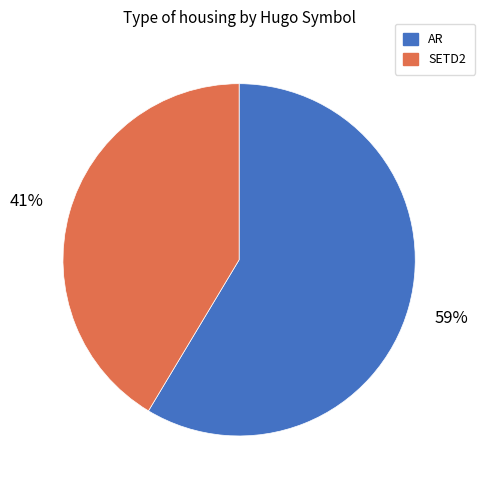

Rank the categories by value from lowest to highest.

SETD2, AR